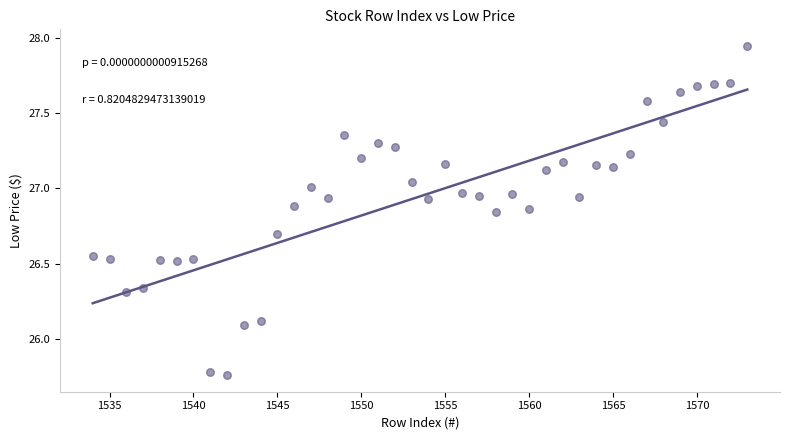

What Y value in the scatter plot is closest to 26?

26.1